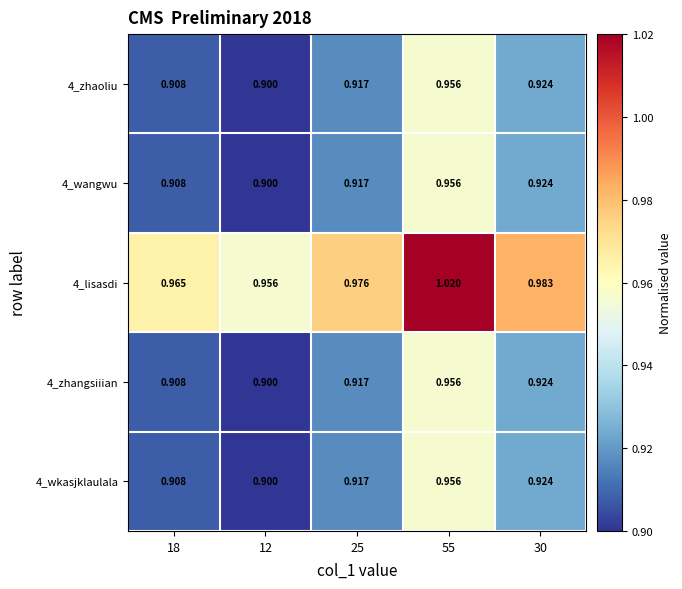

Is the value of 4_wkasjklaulala at 25 greater than the value of 4_lisasdi at 18?

No